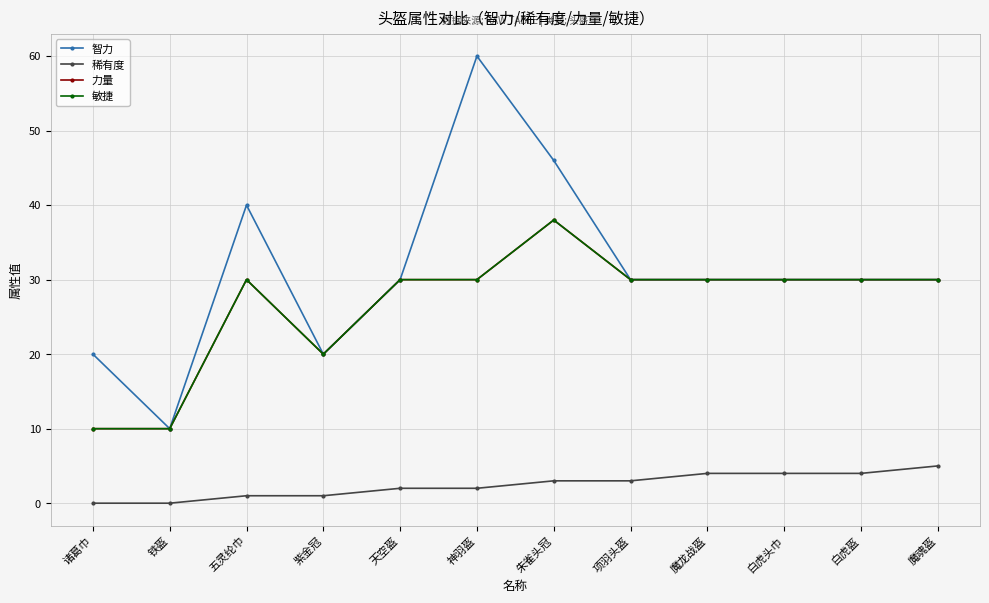

Reading right to left, transcribe all the data shown in this chart.

智力: 魔魂盔=30	白虎盔=30	白虎头巾=30	魔龙战盔=30	项羽头盔=30	朱雀头冠=46	神羽盔=60	天空盔=30	紫金冠=20	五灵纶巾=40	铁盔=10	诸葛巾=20
稀有度: 魔魂盔=5	白虎盔=4	白虎头巾=4	魔龙战盔=4	项羽头盔=3	朱雀头冠=3	神羽盔=2	天空盔=2	紫金冠=1	五灵纶巾=1	铁盔=0	诸葛巾=0
力量: 魔魂盔=30	白虎盔=30	白虎头巾=30	魔龙战盔=30	项羽头盔=30	朱雀头冠=38	神羽盔=30	天空盔=30	紫金冠=20	五灵纶巾=30	铁盔=10	诸葛巾=10
敏捷: 魔魂盔=30	白虎盔=30	白虎头巾=30	魔龙战盔=30	项羽头盔=30	朱雀头冠=38	神羽盔=30	天空盔=30	紫金冠=20	五灵纶巾=30	铁盔=10	诸葛巾=10